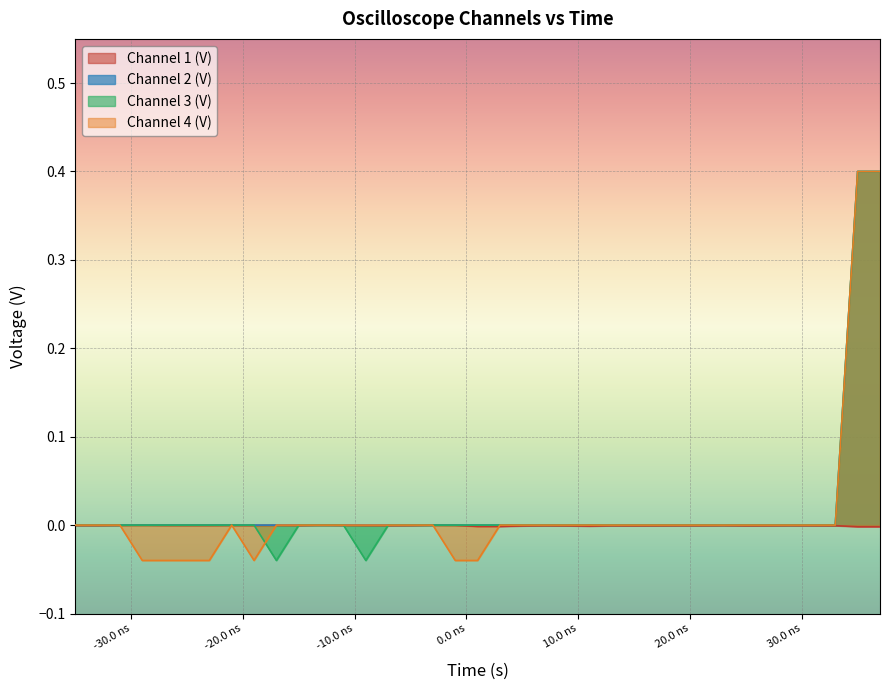

What is the highest value of the Channel 4 (V) series?

0.4